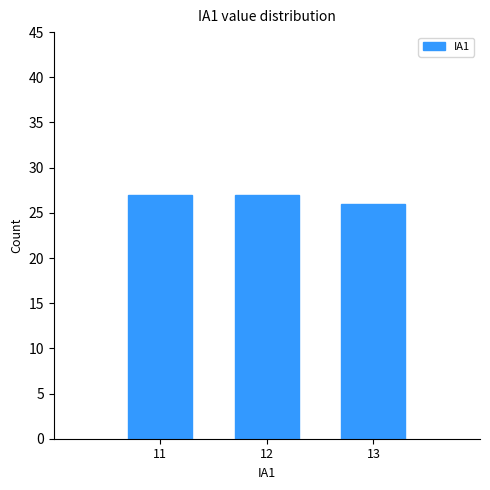

The value at 12 is 27. True or false?

True